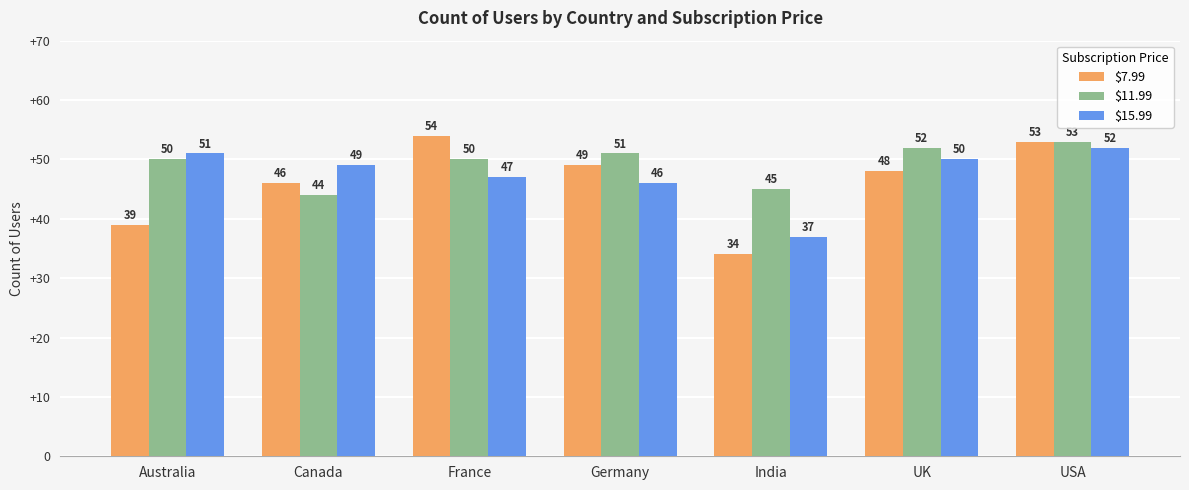

The $15.99 series shows 51 at Australia. True or false?

True